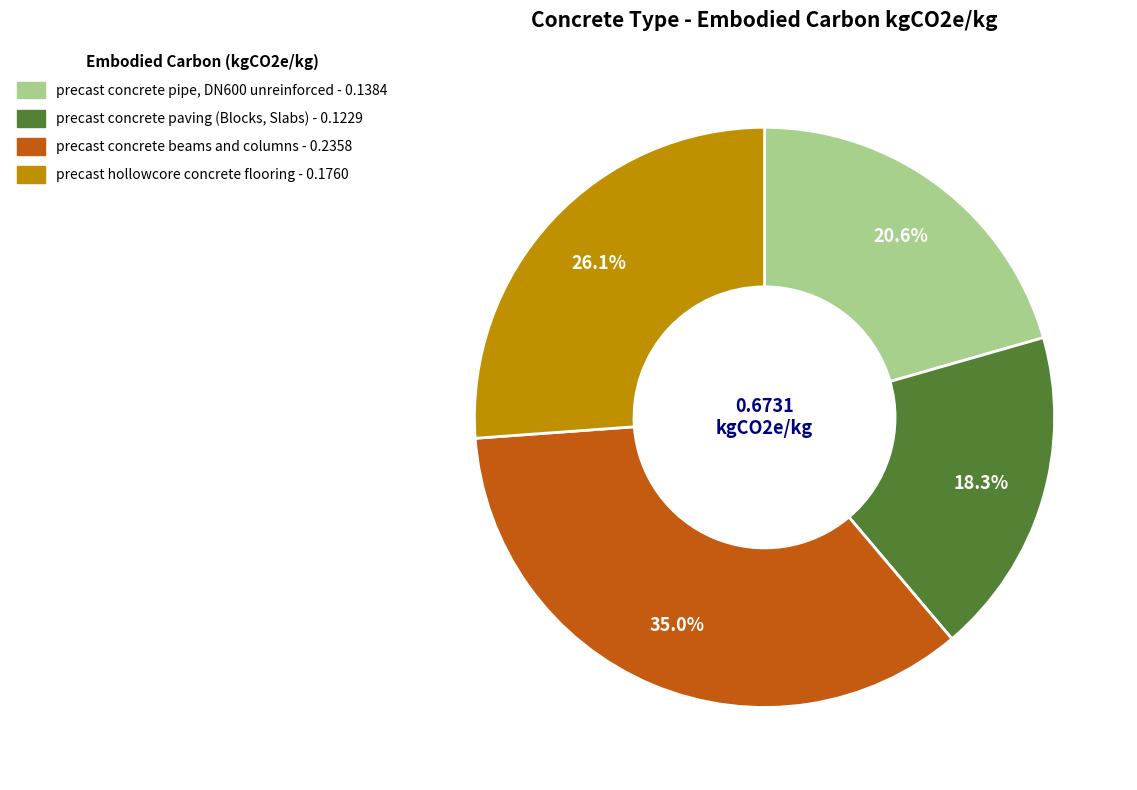

Is there any slice that represents more than half of the pie?

No